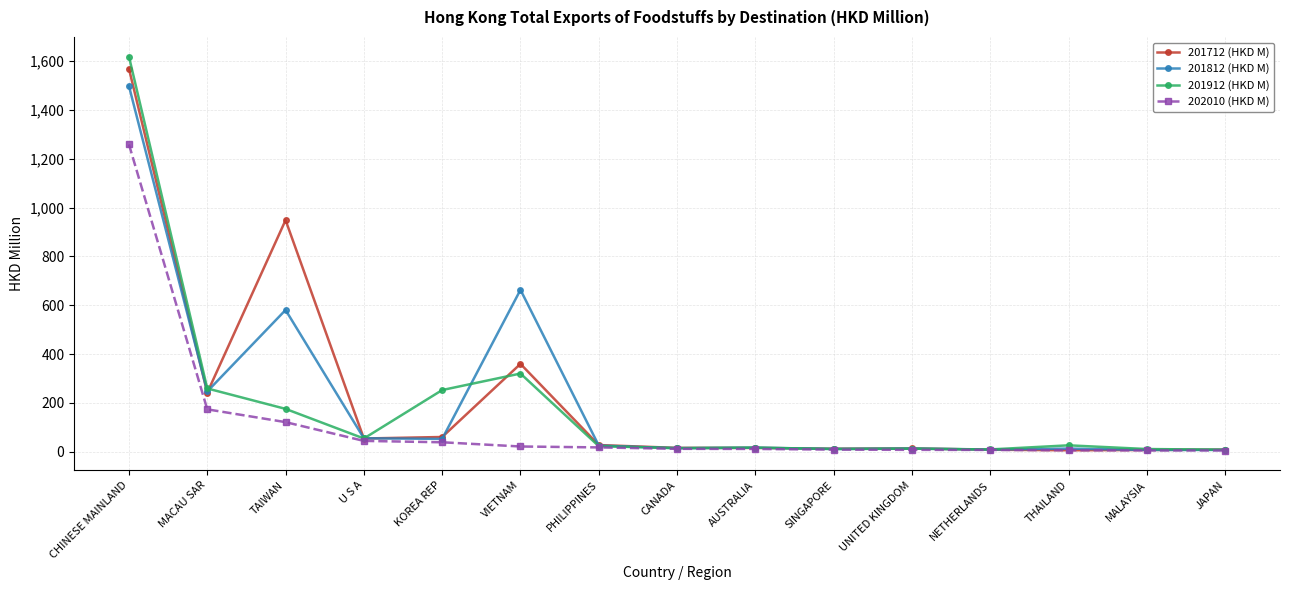

What is the greatest value displayed?

1618.5